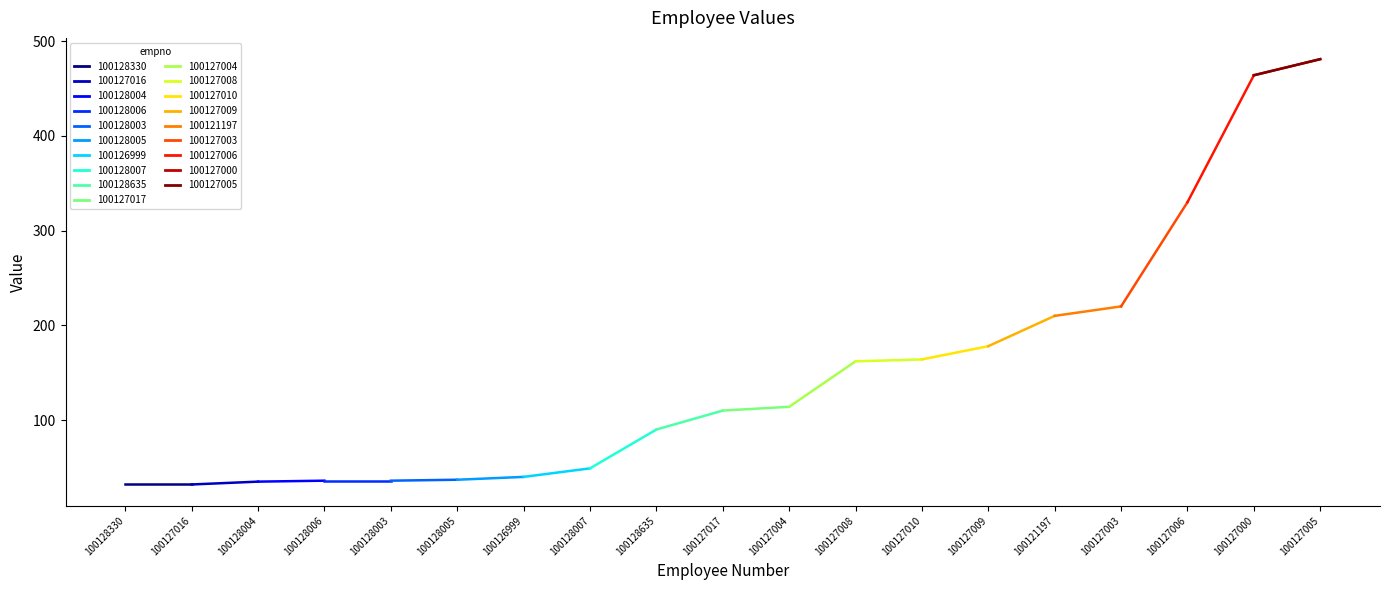

List the labels in order of value, largest first.

100127005, 100127000, 100127006, 100127003, 100121197, 100127009, 100127010, 100127008, 100127004, 100127017, 100128635, 100128007, 100126999, 100128005, 100128006, 100128003, 100128004, 100128330, 100127016